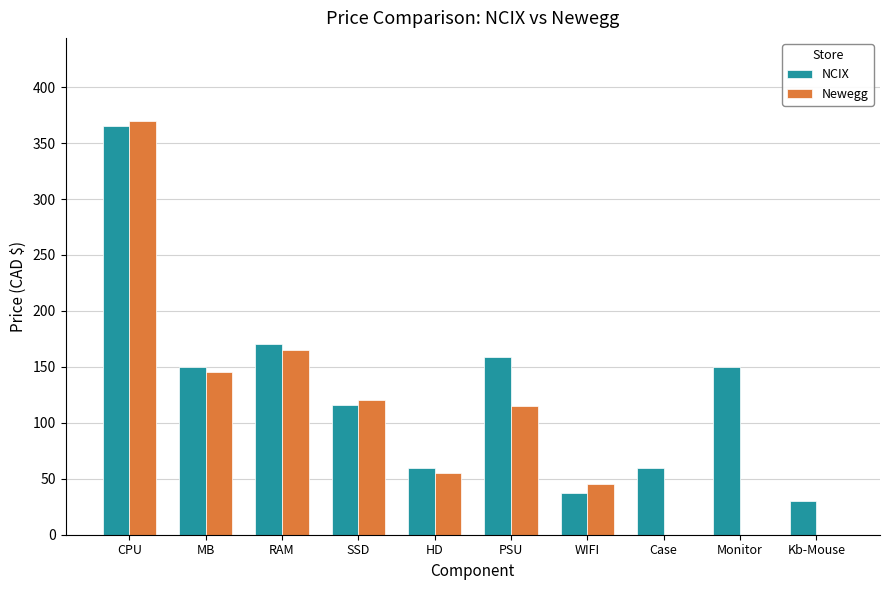

What is the spread (max minus min) of values at HD?

5.0